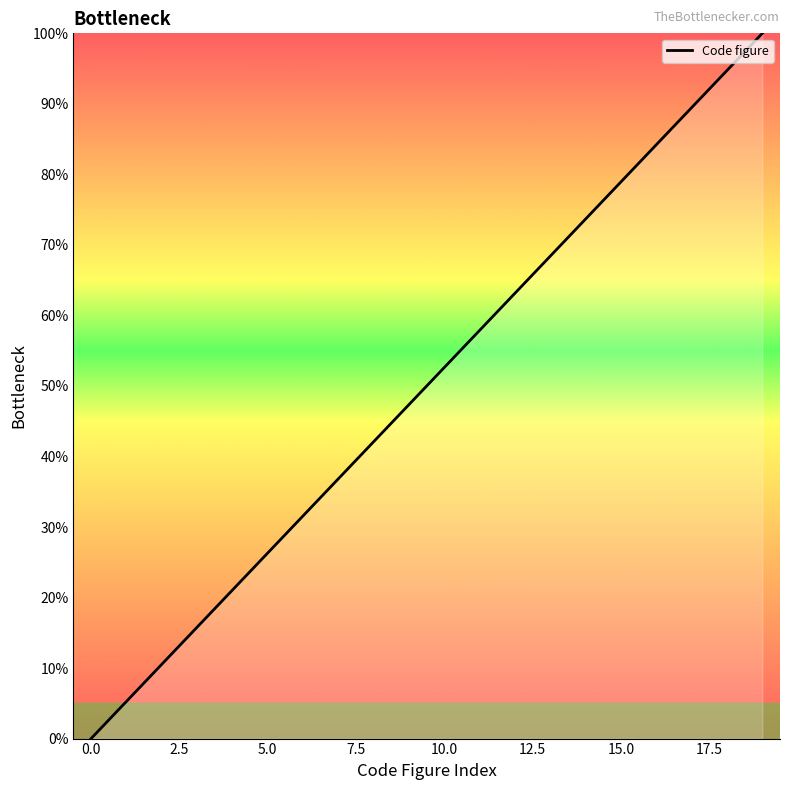

Count the number of values greater than 52.

10